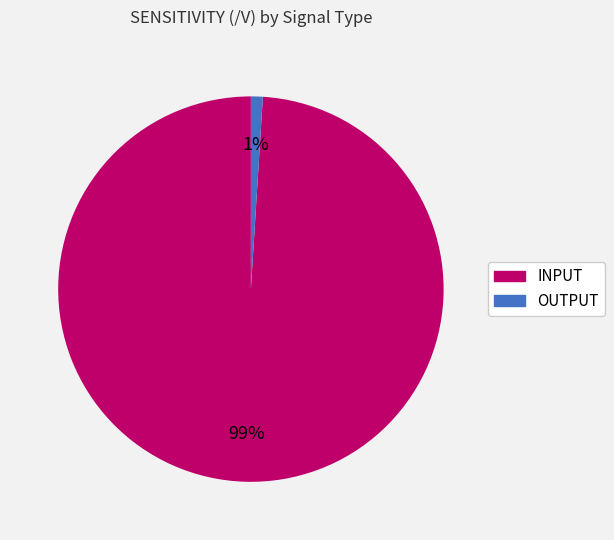

Which has a higher value, INPUT or OUTPUT?

INPUT